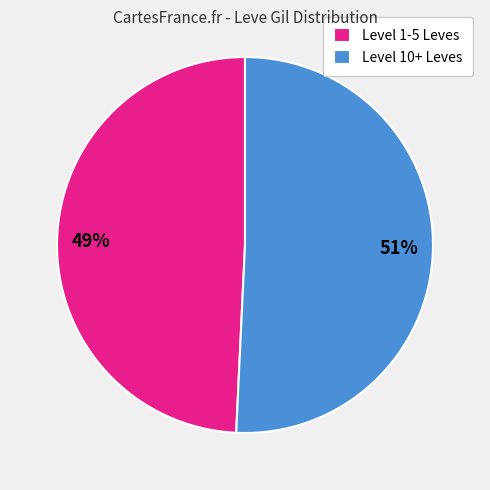

Is the sum of Level 1-5 Leves and Level 10+ Leves greater than half?

Yes